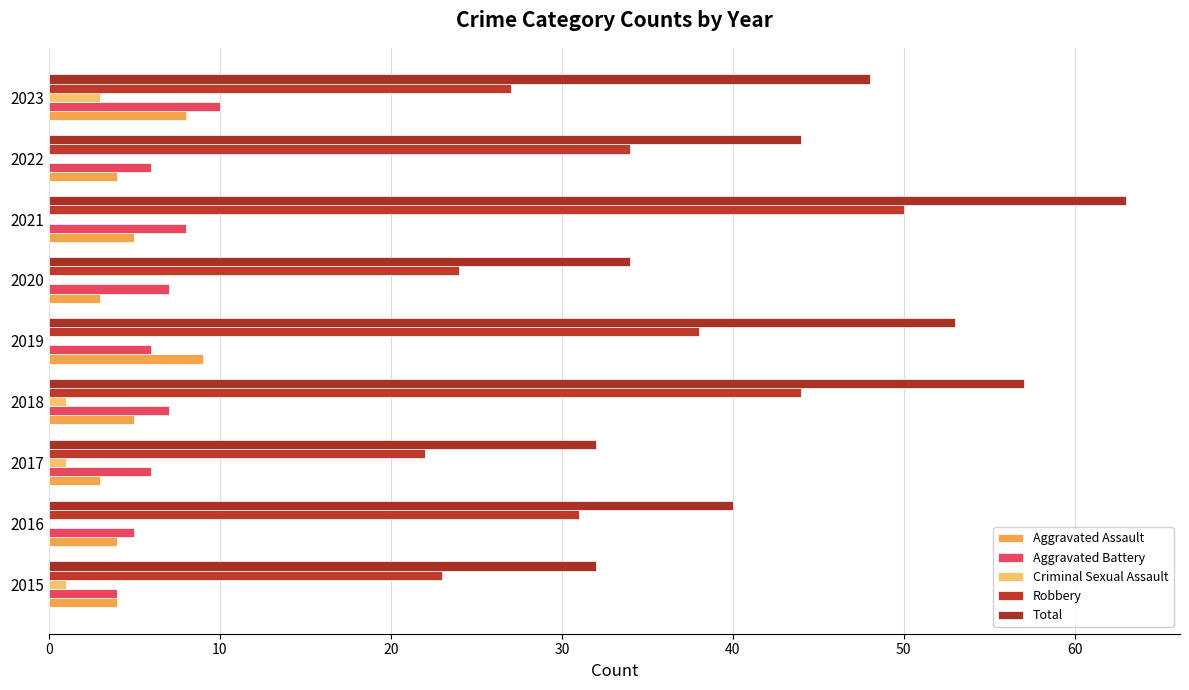

How many categories are shown in the chart?

9